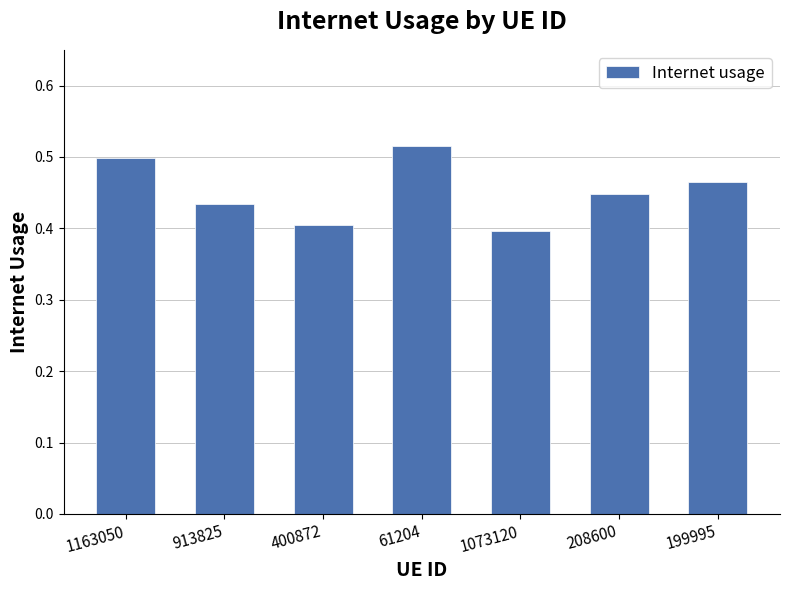

Rank the categories by value from lowest to highest.

1073120, 400872, 913825, 208600, 199995, 1163050, 61204